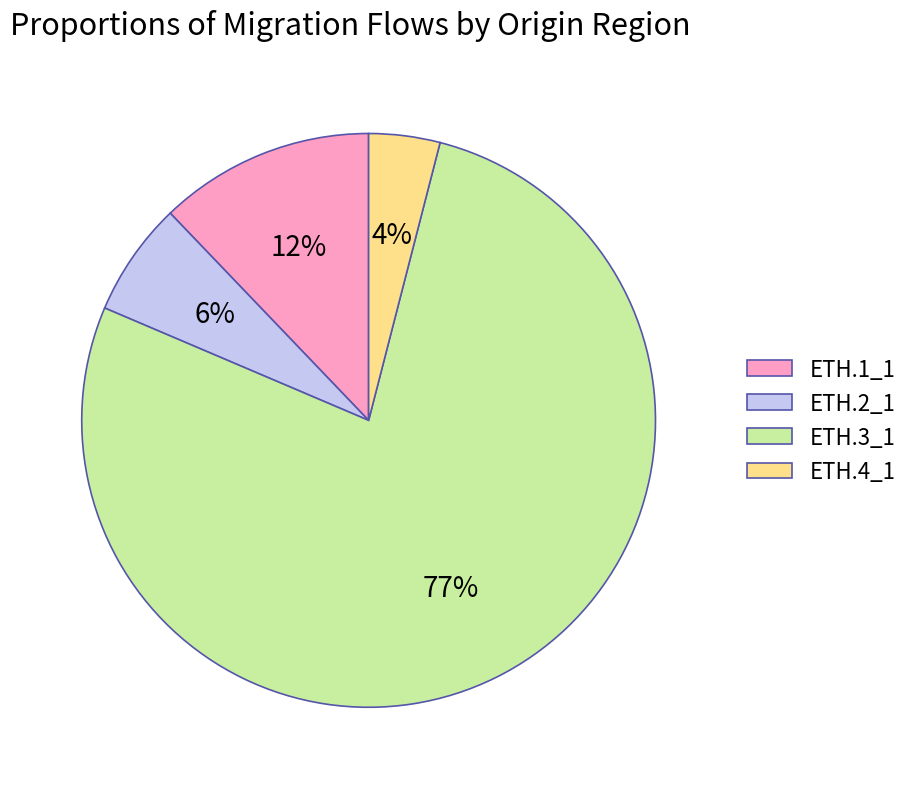

To the nearest percent, what percentage of the pie is ETH.4_1?

4%